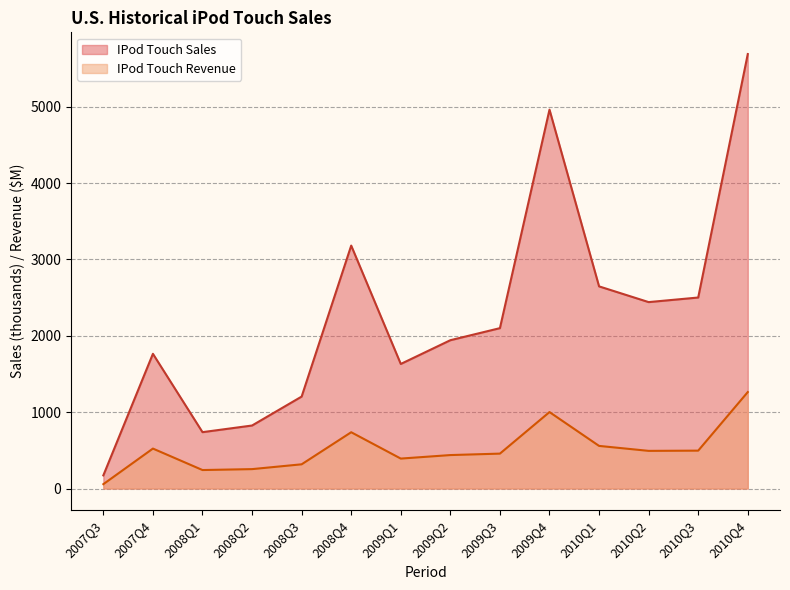

Count the number of categories in the chart.

14